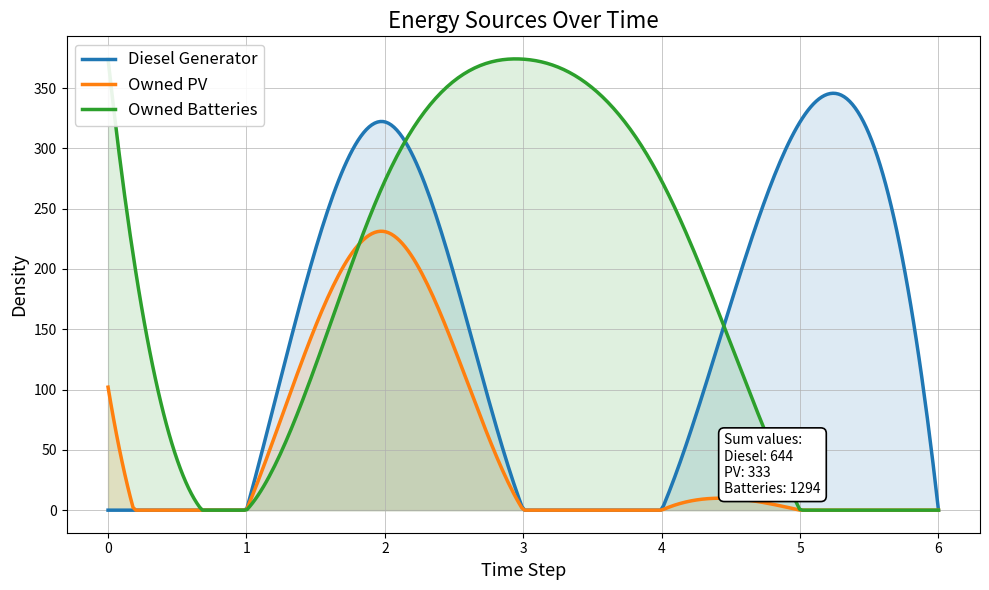

How many positive values does the Owned Batteries series have?

4